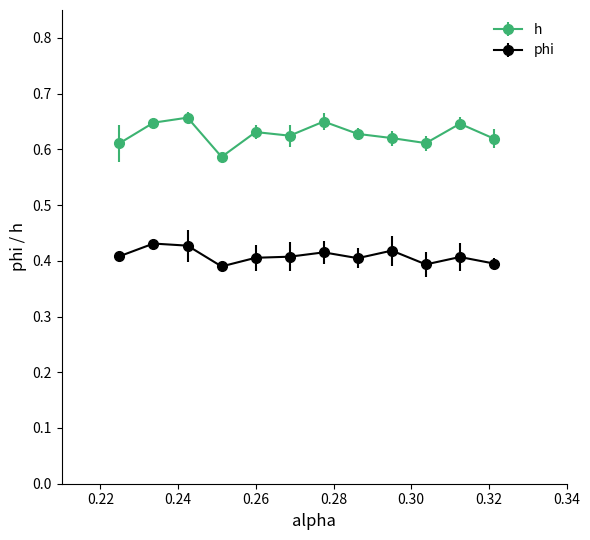

Which series has the largest total across all categories?

h